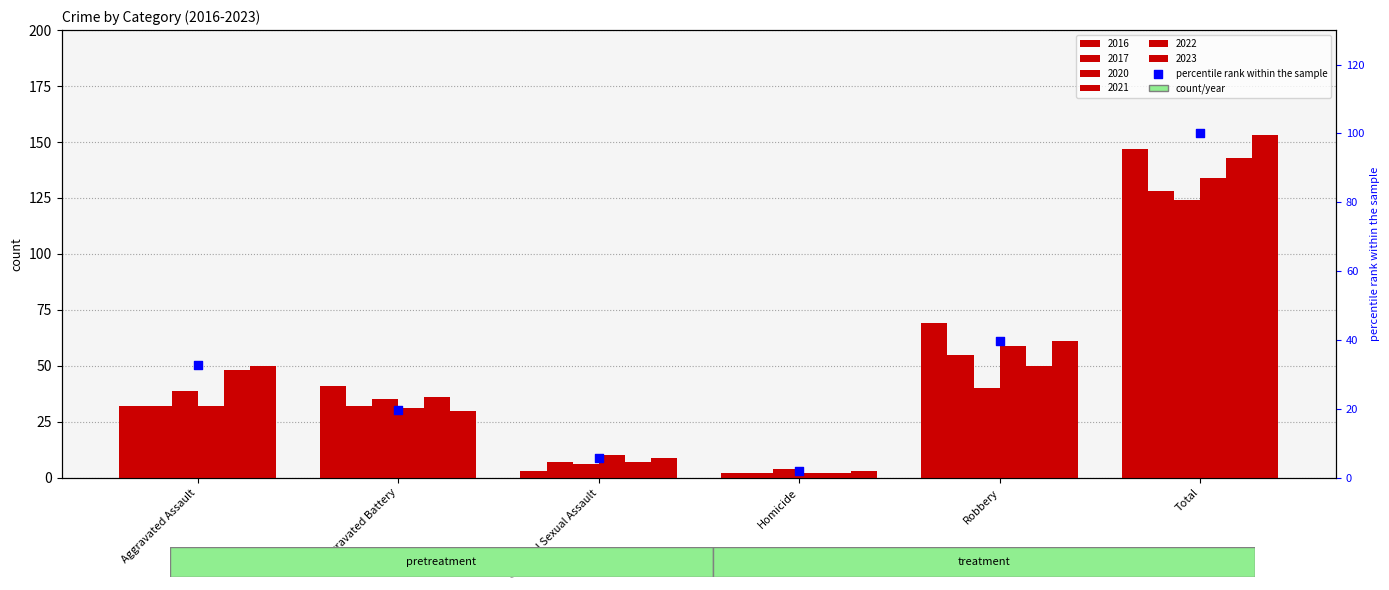

What is the change in value from Aggravated Assault to Aggravated Battery?

-13.1